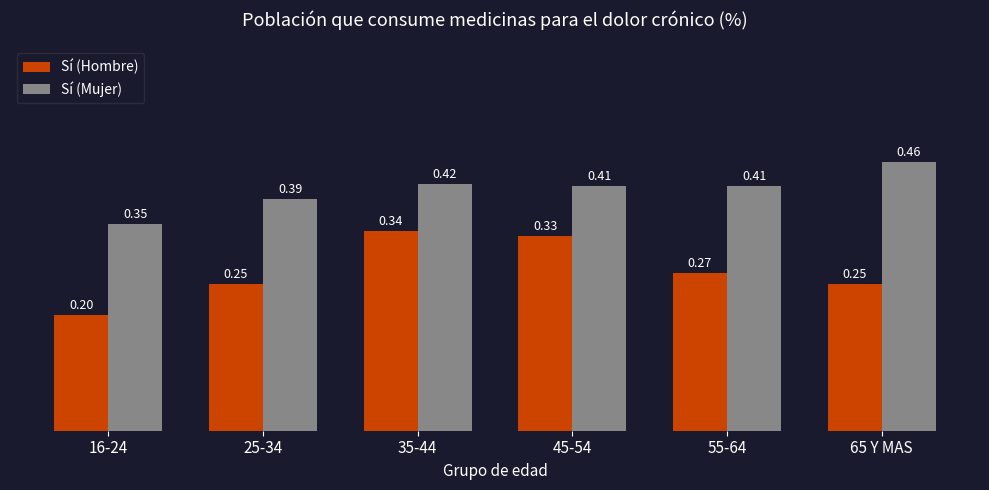

What is the sum of the Sí (Mujer) values at 25-34 and 16-24?

0.7